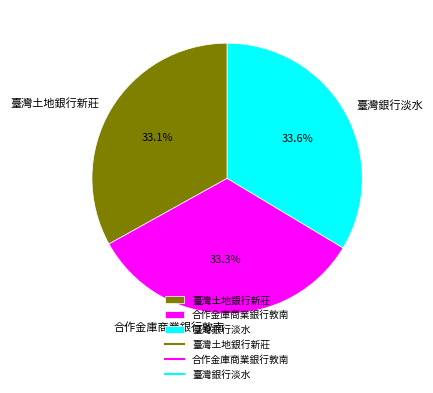

Is the sum of 合作金庫商業銀行敦南 and 臺灣土地銀行新莊 greater than half?

Yes